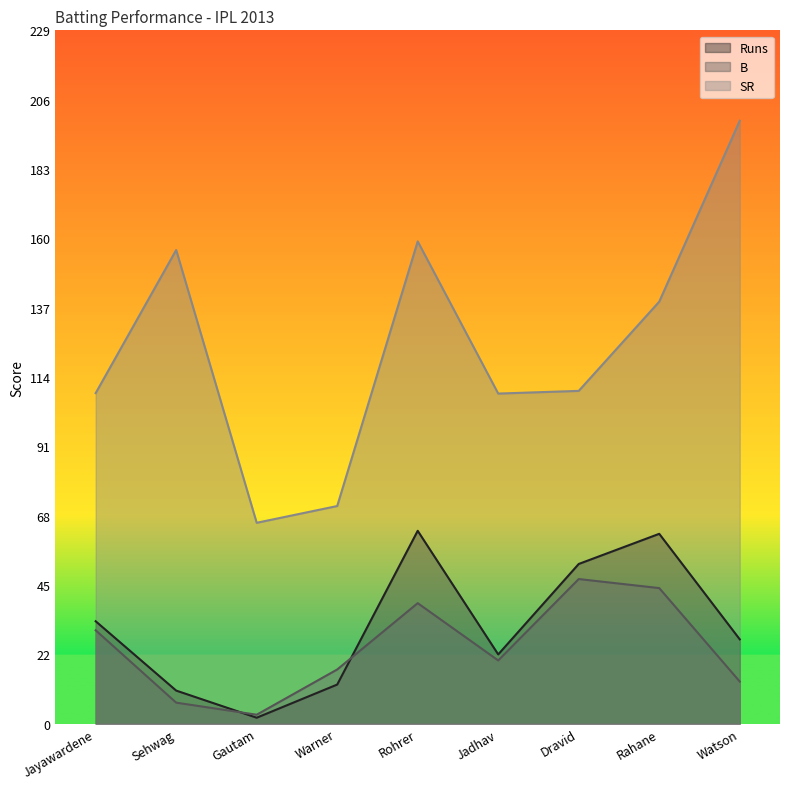

Does the chart display data point markers on the line(s)?

No